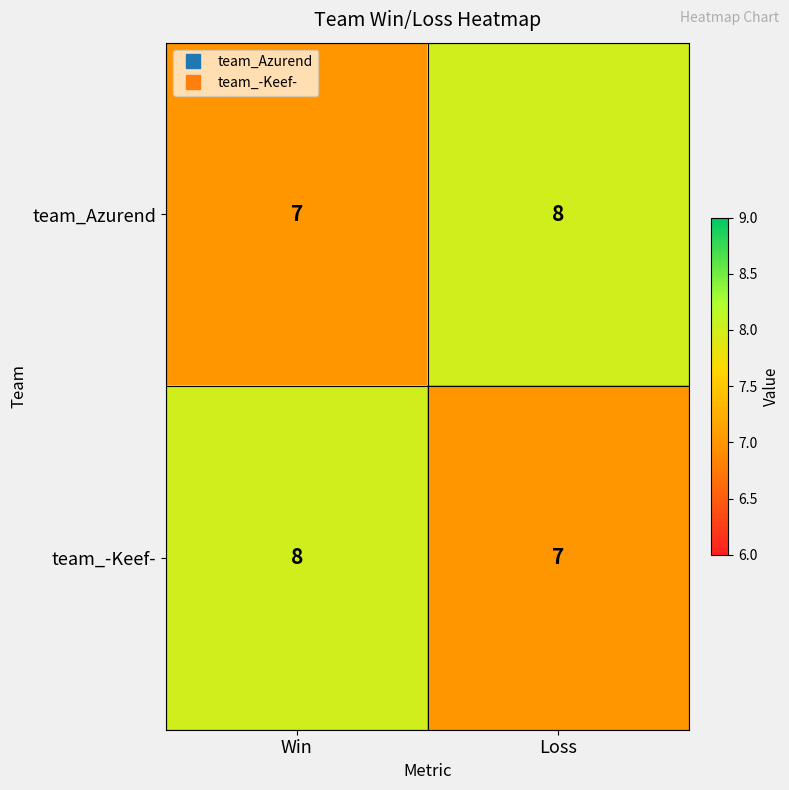

What is the smallest value displayed?

7